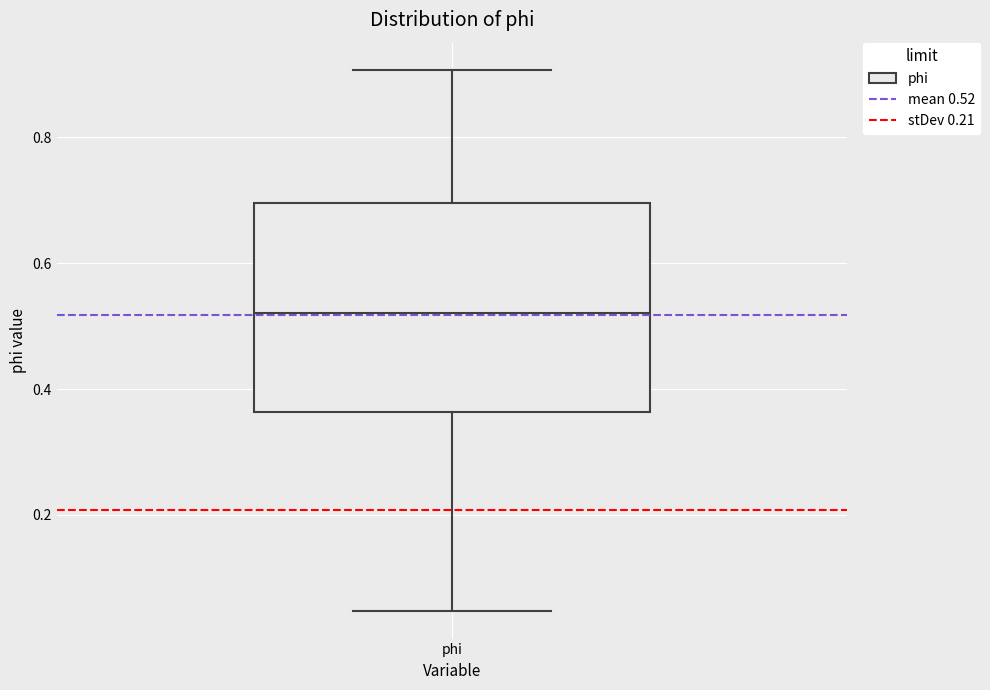

Where does the upper whisker of the box for phi end on the y-axis? The values are not printed on the chart, so give them approximately, as read against the axis.

0.90